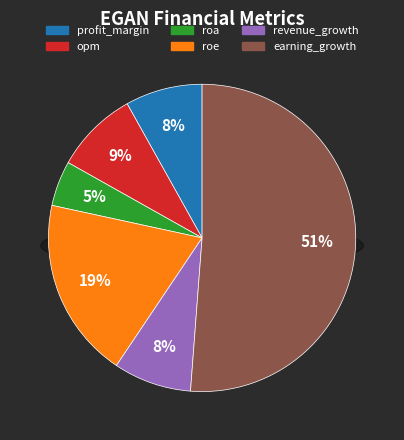

Approximately how many times larger is the value at earning_growth compared to opm?

5.9